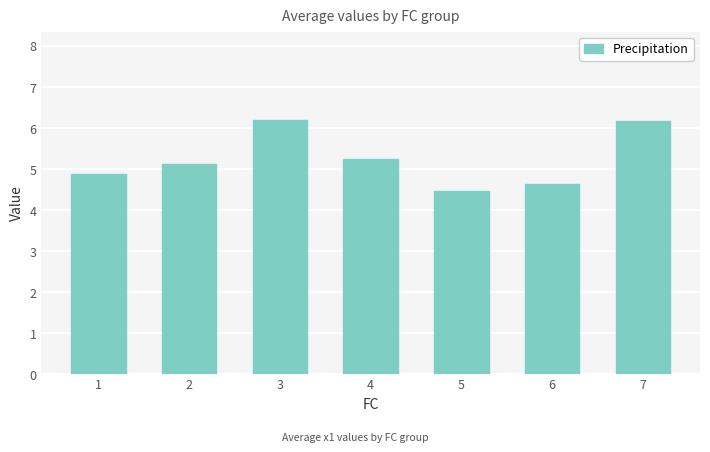

What is the average value?

5.2